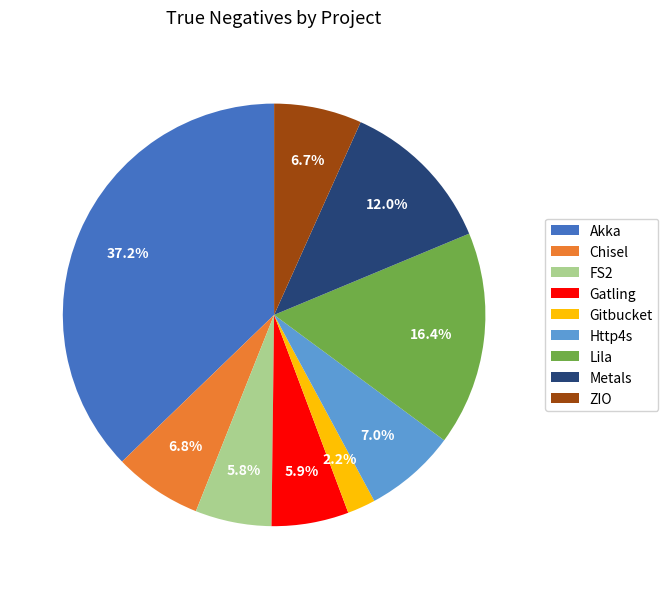

What is the largest slice in the pie chart?

Akka